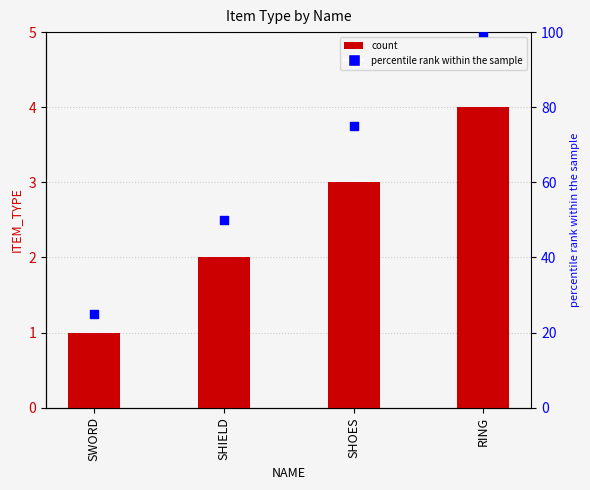

Which series contains the highest Y value?

percentile rank within the sample